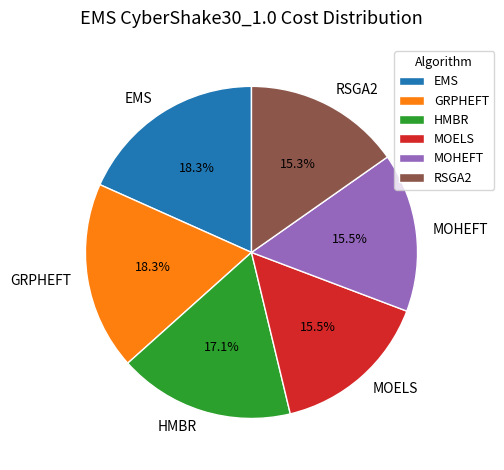

What is the ratio of the value at MOELS to the value at HMBR?

0.9